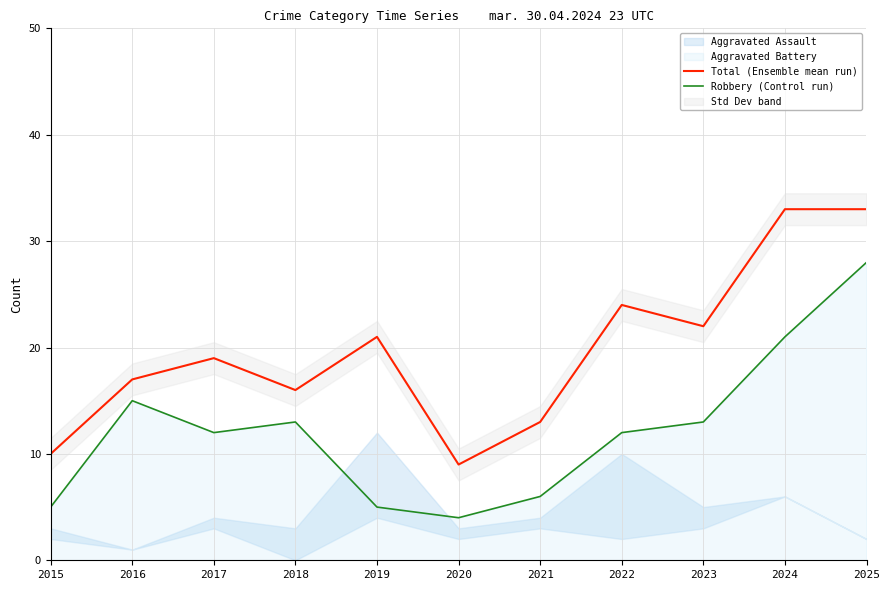

What is the value of the Robbery (Control run) point at the 1st from the left?

5